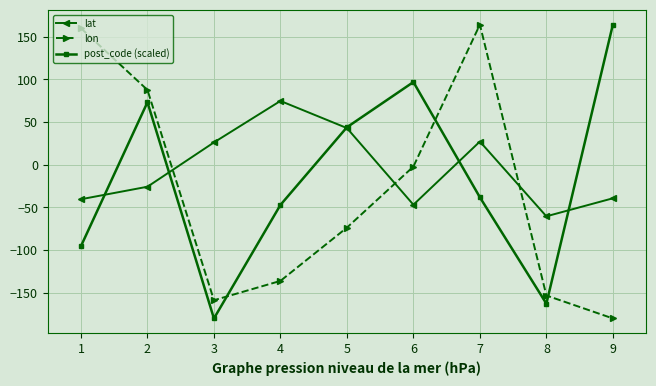

What is the difference between the second highest and minimum values in the lon series?

340.1